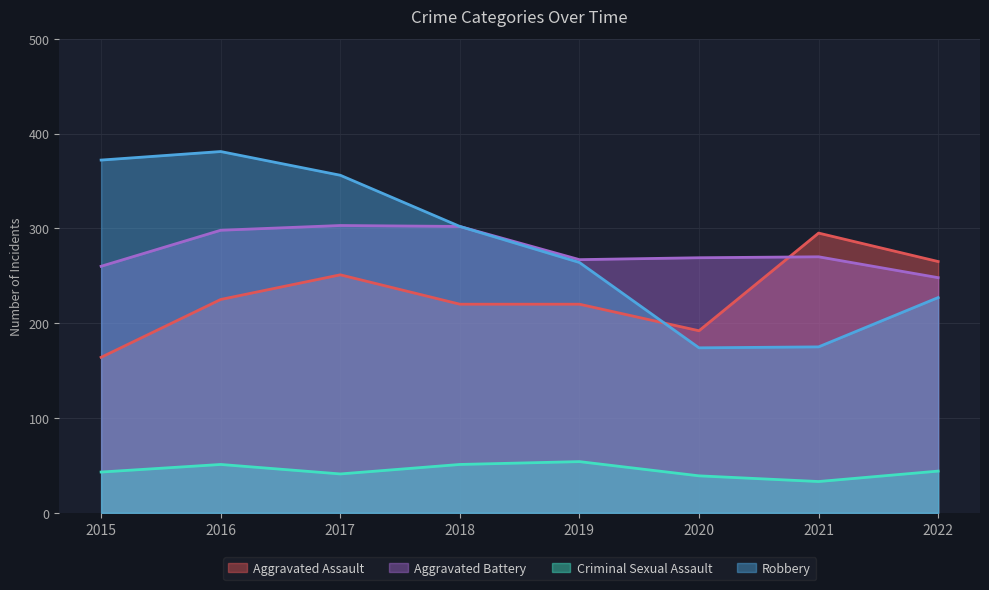

What is the maximum value for Robbery?

381